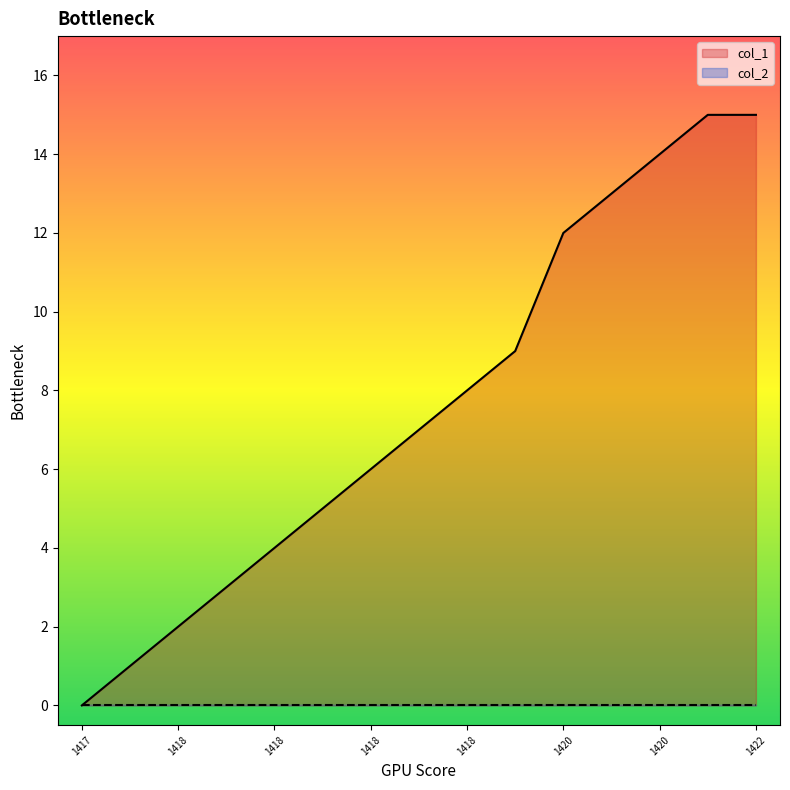

Does the chart display data point markers on the line(s)?

No